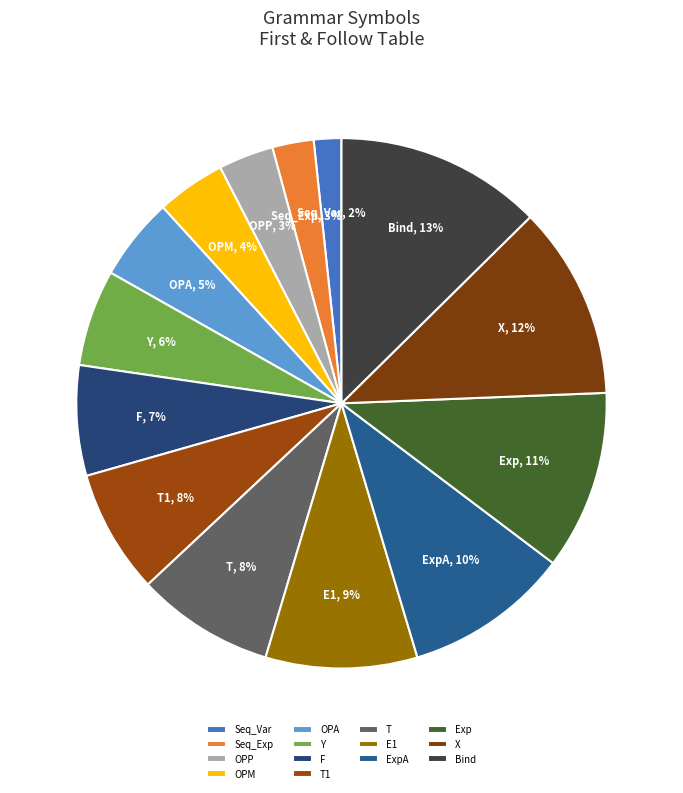

To the nearest percent, what portion does Seq_Var represent?

2%